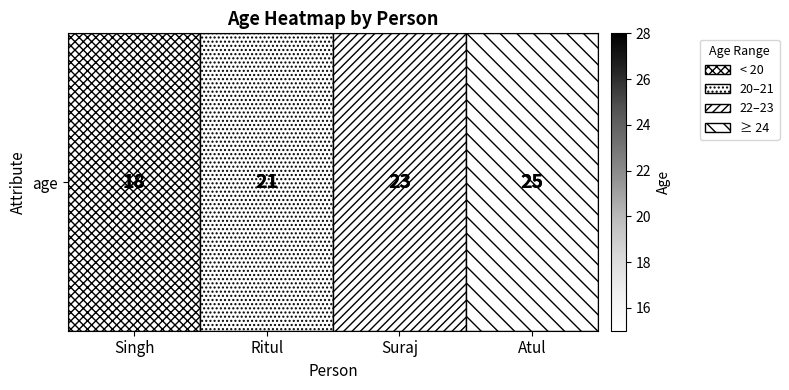

The chart shows a value of 6 at Singh. True or false?

False